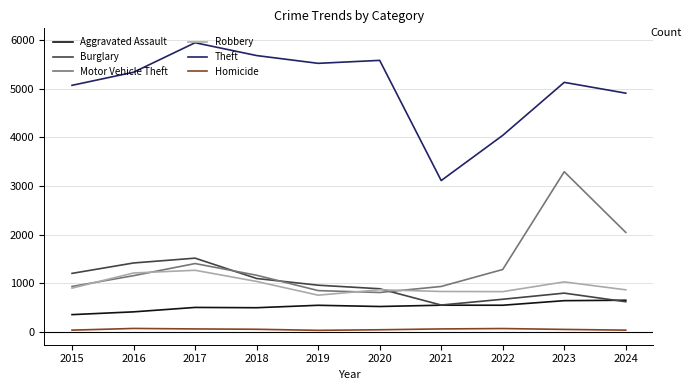

Count the number of data series in this chart.

6